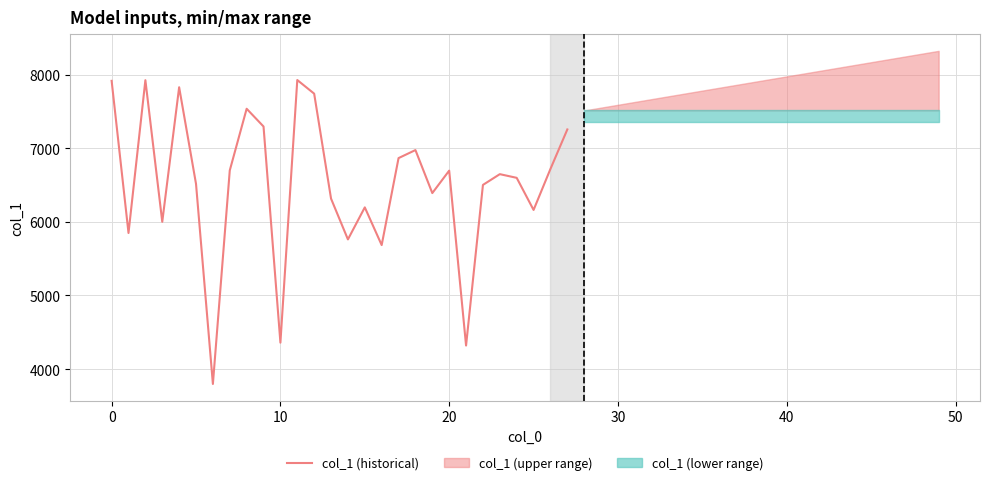

What is the minimum value for col_1 (historical)?

3798